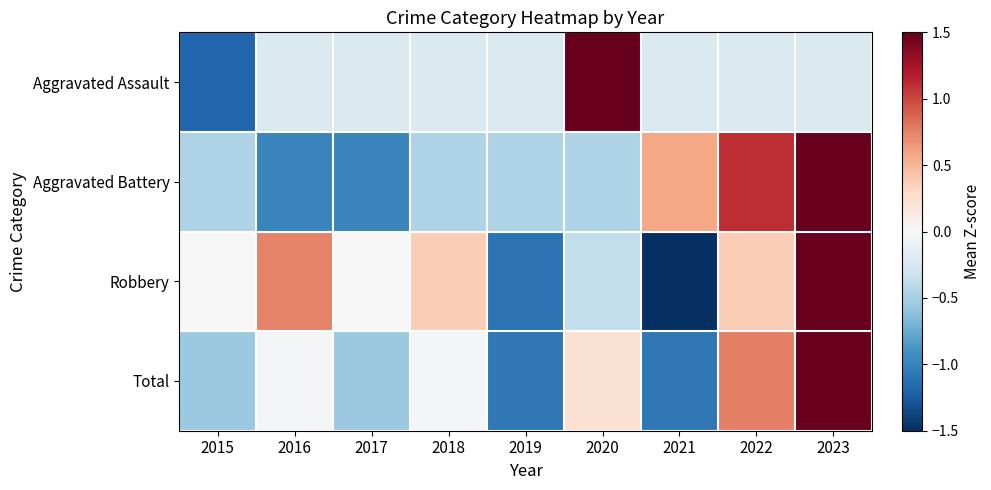

Reading left to right, list all the values displayed in this chart.

Aggravated Assault: 2015=-1.2	2016=-0.2	2017=-0.2	2018=-0.2	2019=-0.2	2020=2.7	2021=-0.2	2022=-0.2	2023=-0.2
Aggravated Battery: 2015=-0.5	2016=-1.0	2017=-1.0	2018=-0.5	2019=-0.5	2020=-0.5	2021=0.6	2022=1.1	2023=2.2
Robbery: 2015=0.0	2016=0.7	2017=0.0	2018=0.4	2019=-1.1	2020=-0.4	2021=-1.8	2022=0.4	2023=1.8
Total: 2015=-0.6	2016=-0.0	2017=-0.6	2018=-0.0	2019=-1.1	2020=0.2	2021=-1.1	2022=0.8	2023=2.3